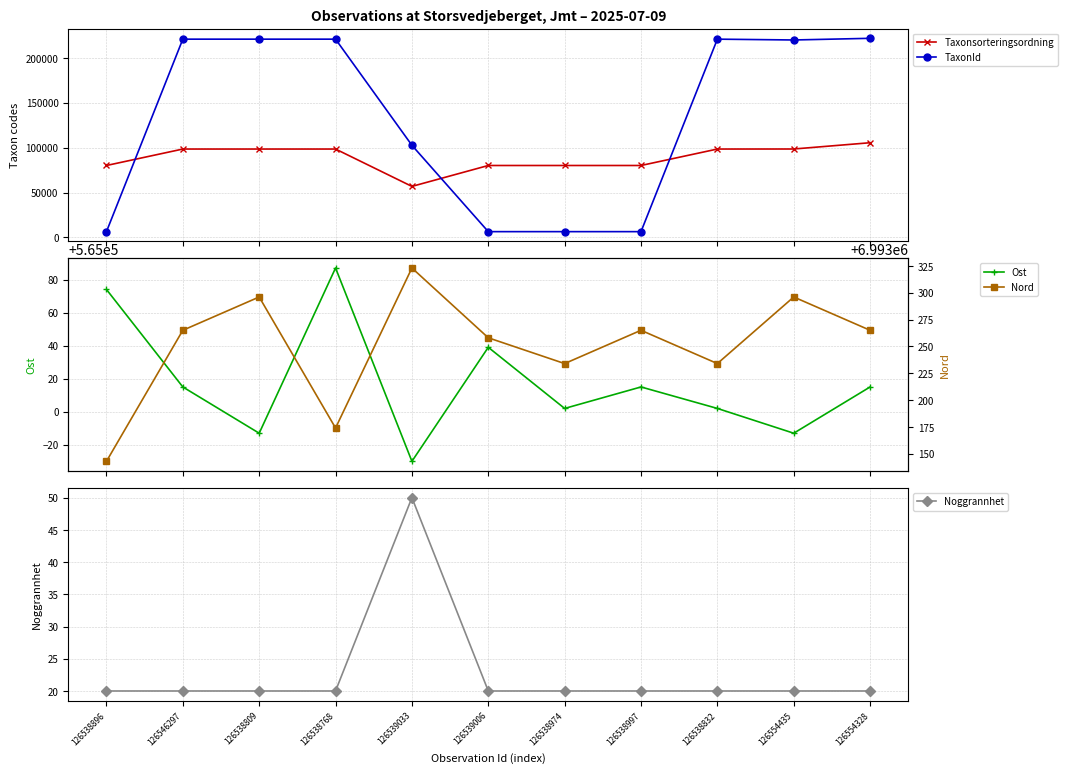

What is the difference between the Nord values at 126539006 and 126539033?

65